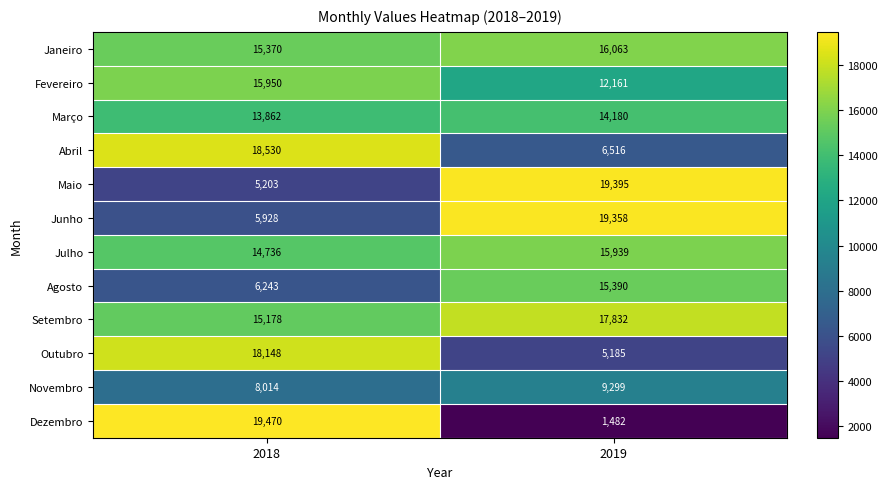

Read the Dezembro value at 2019, to the nearest 10.

1480